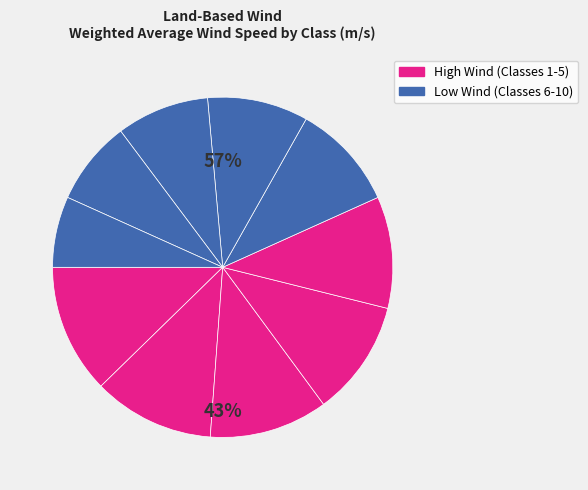

Is Class 2 the majority of the pie?

No